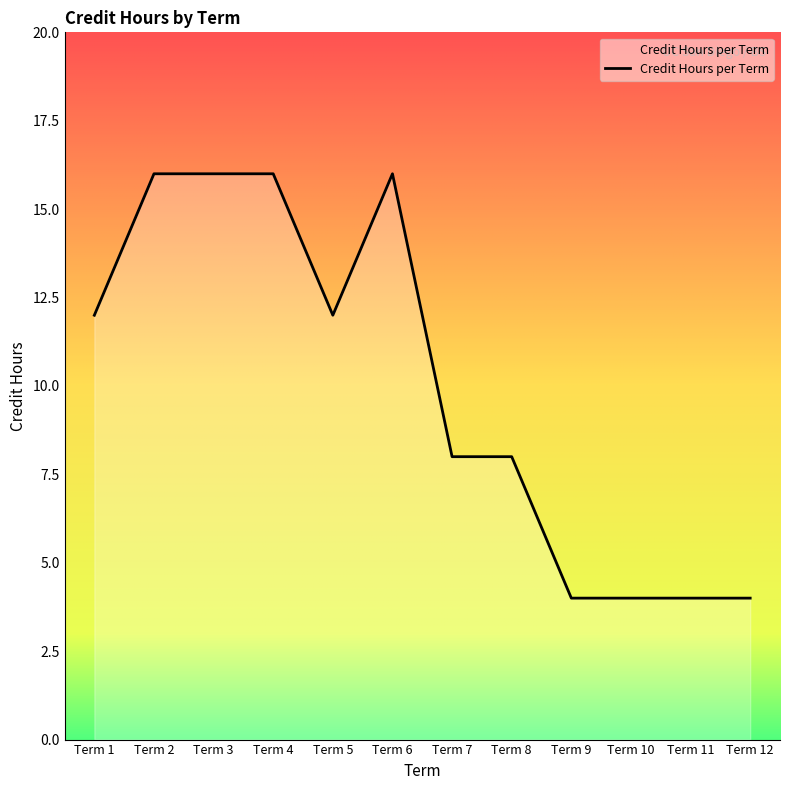

Count the values in the range 4 to 16.

12